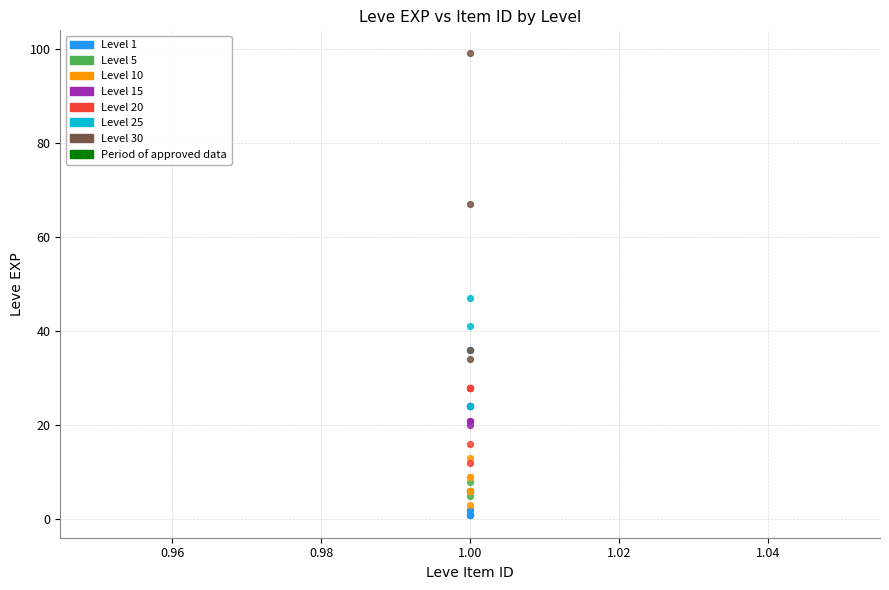

Which series has the largest Y range (max minus min)?

Level 30